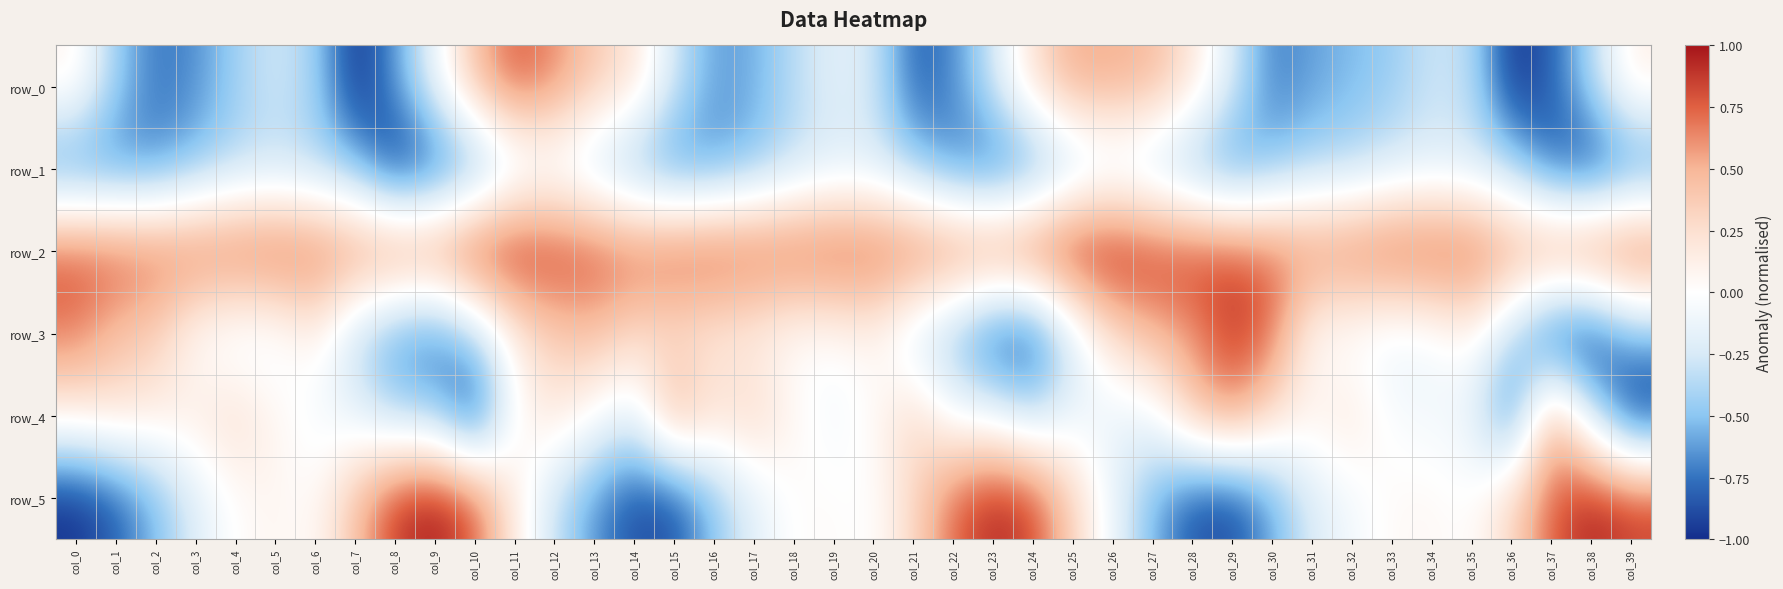

What is the approximate value of row_5 at col_26?

-0.1